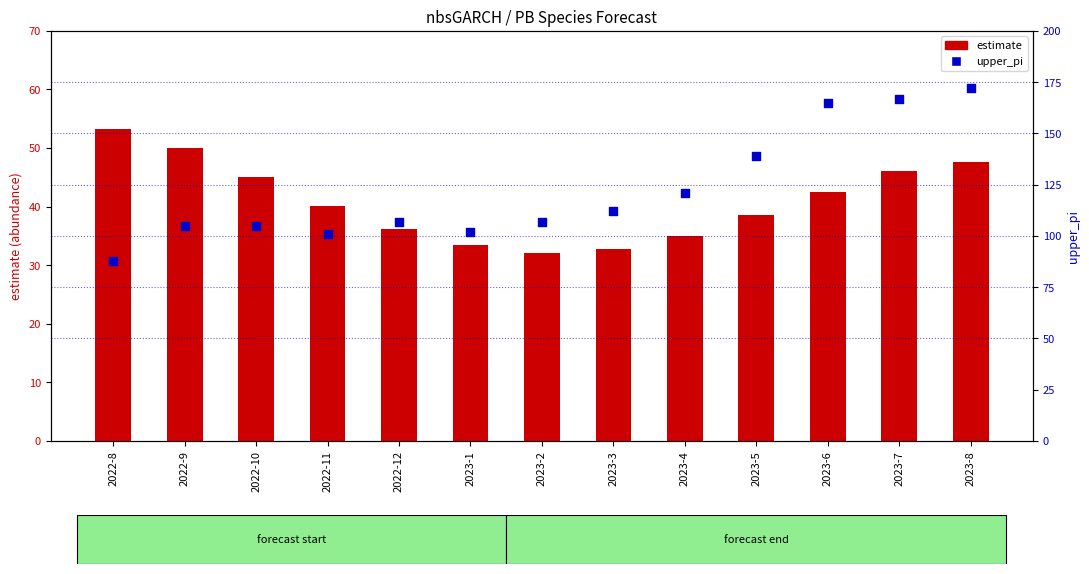

Which series reaches the maximum Y coordinate?

upper_pi